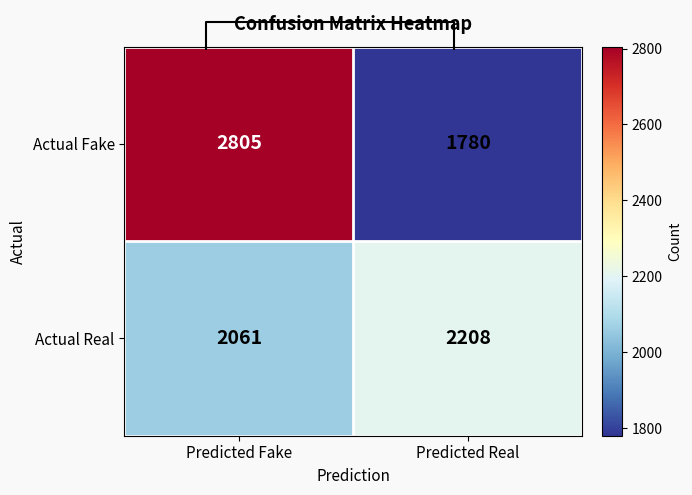

At which category is the sum across all series the highest?

Predicted Fake